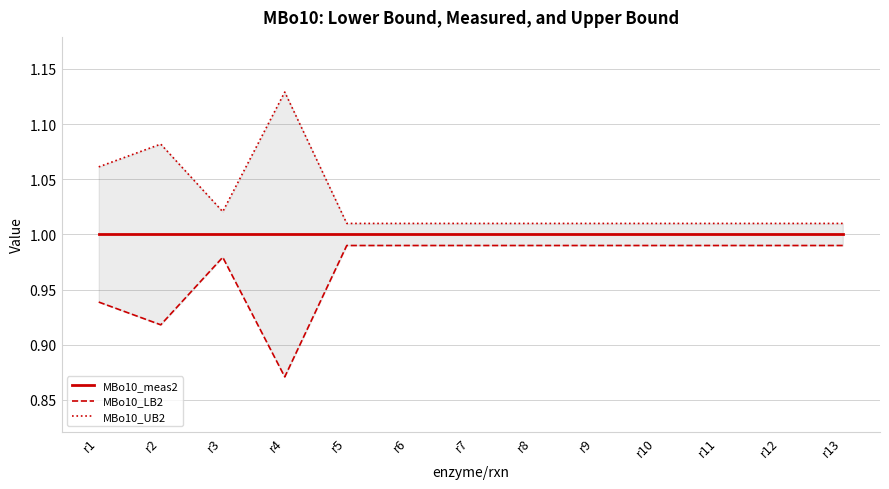

How many lines are shown in the chart?

3